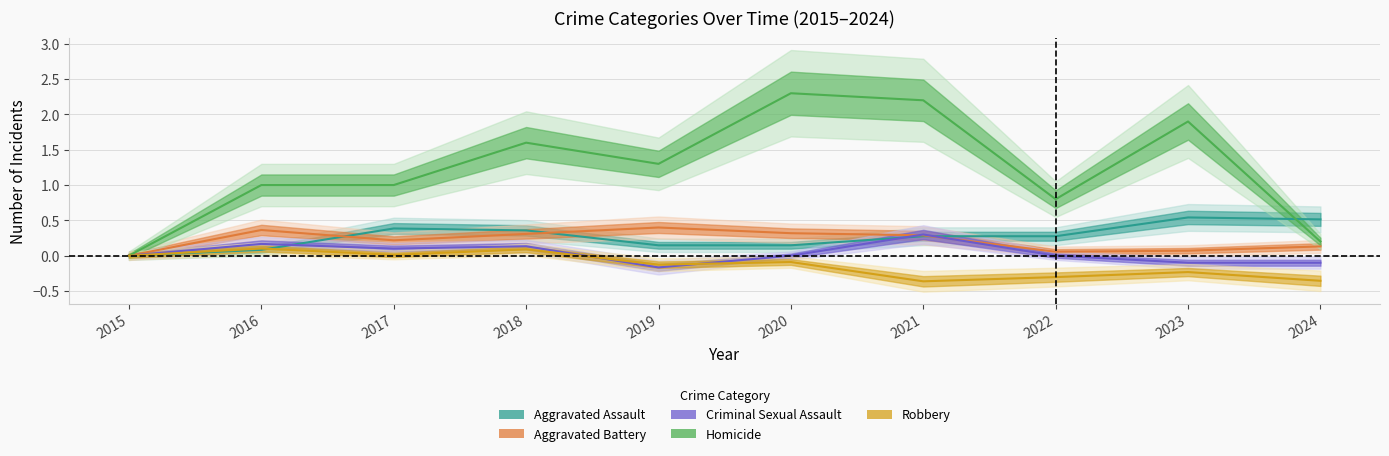

The Aggravated Battery series shows 0.0 at 2015. True or false?

True